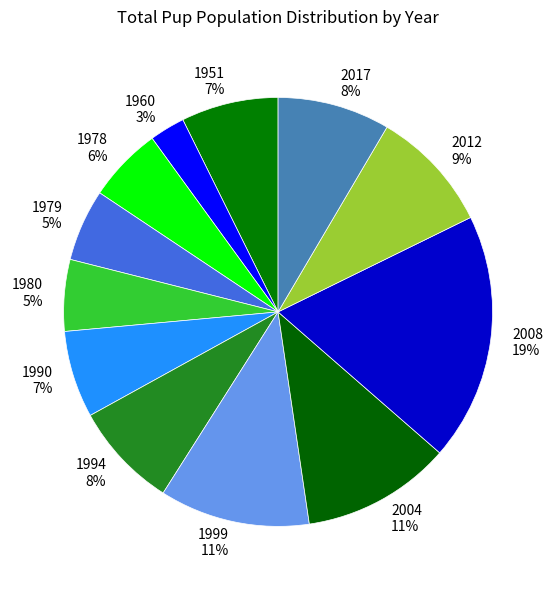

True or false: 2012 accounts for 4% of the total.

False